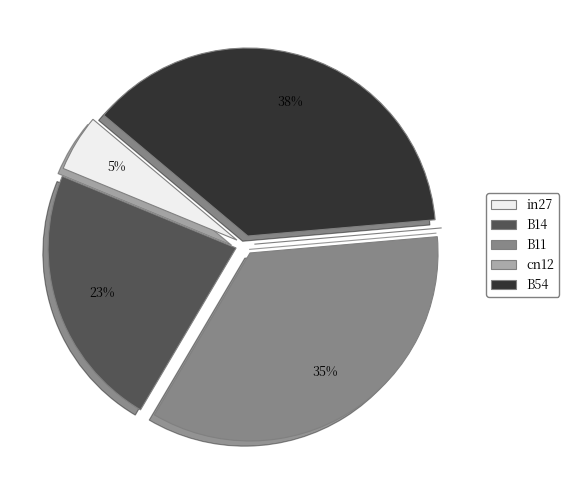

What is the largest slice in the pie chart?

B54